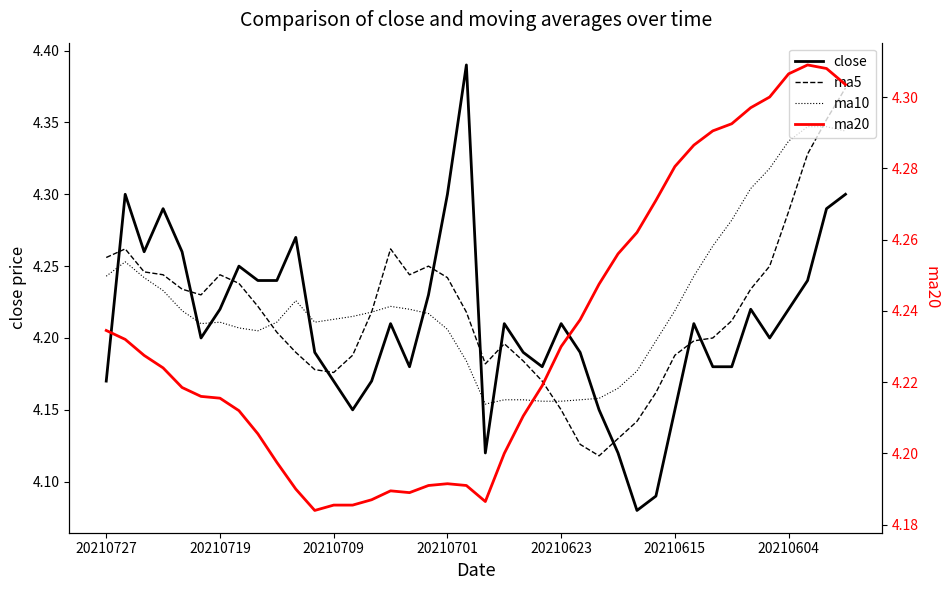

What is the difference between the maximum and minimum values in the ma20 series?

0.1